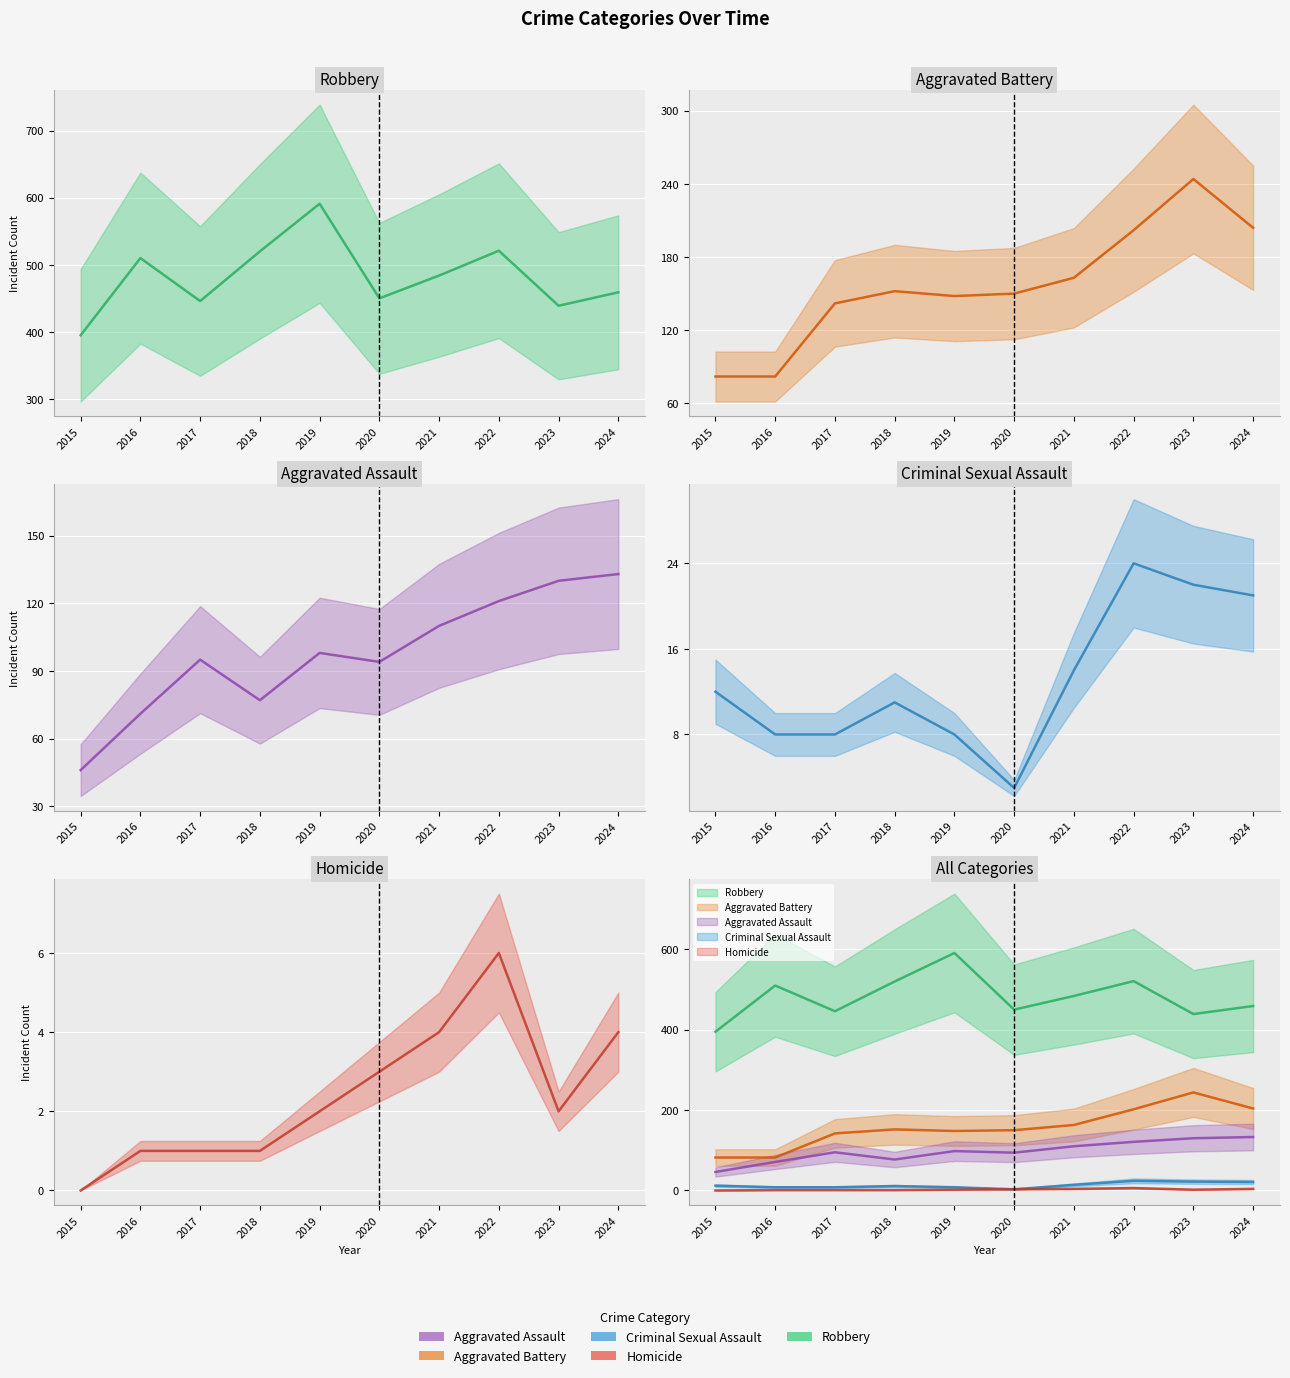

Reading left to right, what are all the values shown in this chart?

Aggravated Assault: 2015=46	2016=71	2017=95	2018=77	2019=98	2020=94	2021=110	2022=121	2023=130	2024=133
Aggravated Battery: 2015=82	2016=82	2017=142	2018=152	2019=148	2020=150	2021=163	2022=202	2023=244	2024=204
Criminal Sexual Assault: 2015=12	2016=8	2017=8	2018=11	2019=8	2020=3	2021=14	2022=24	2023=22	2024=21
Homicide: 2015=0	2016=1	2017=1	2018=1	2019=2	2020=3	2021=4	2022=6	2023=2	2024=4
Robbery: 2015=395	2016=510	2017=446	2018=520	2019=591	2020=450	2021=484	2022=521	2023=439	2024=459